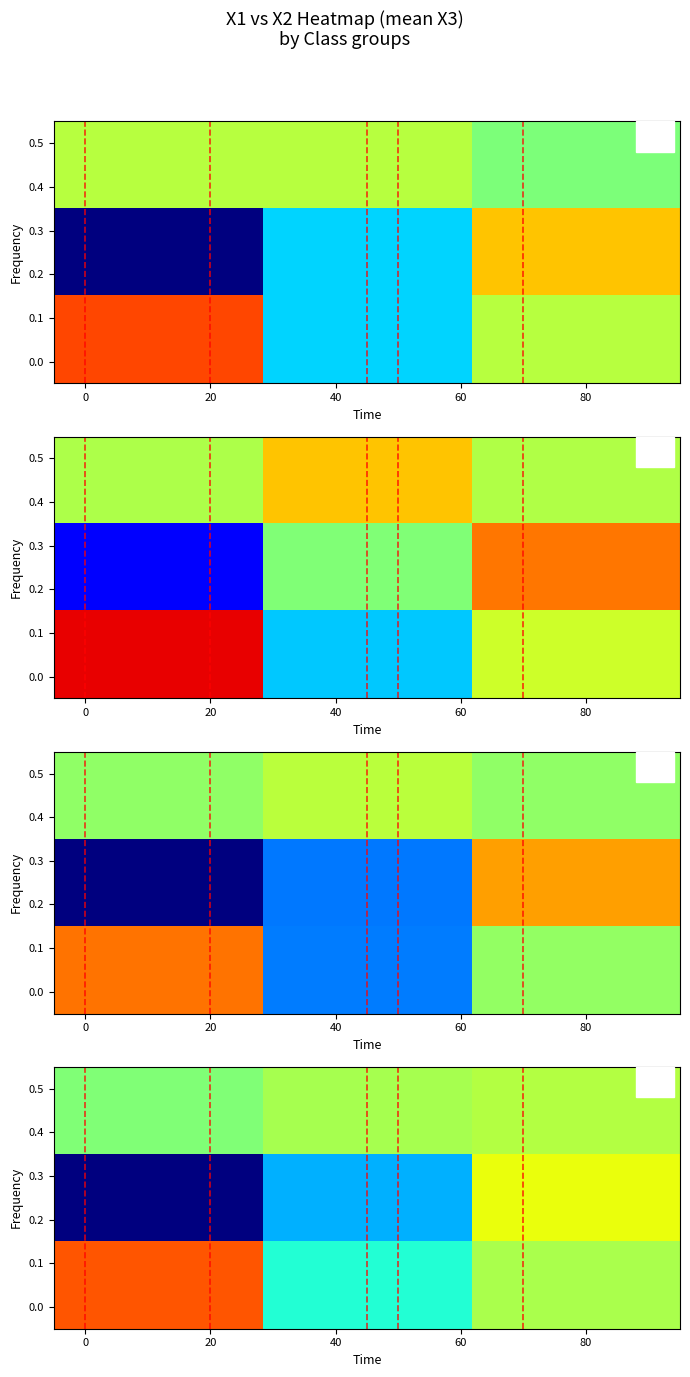

Count the number of categories in the chart.

3